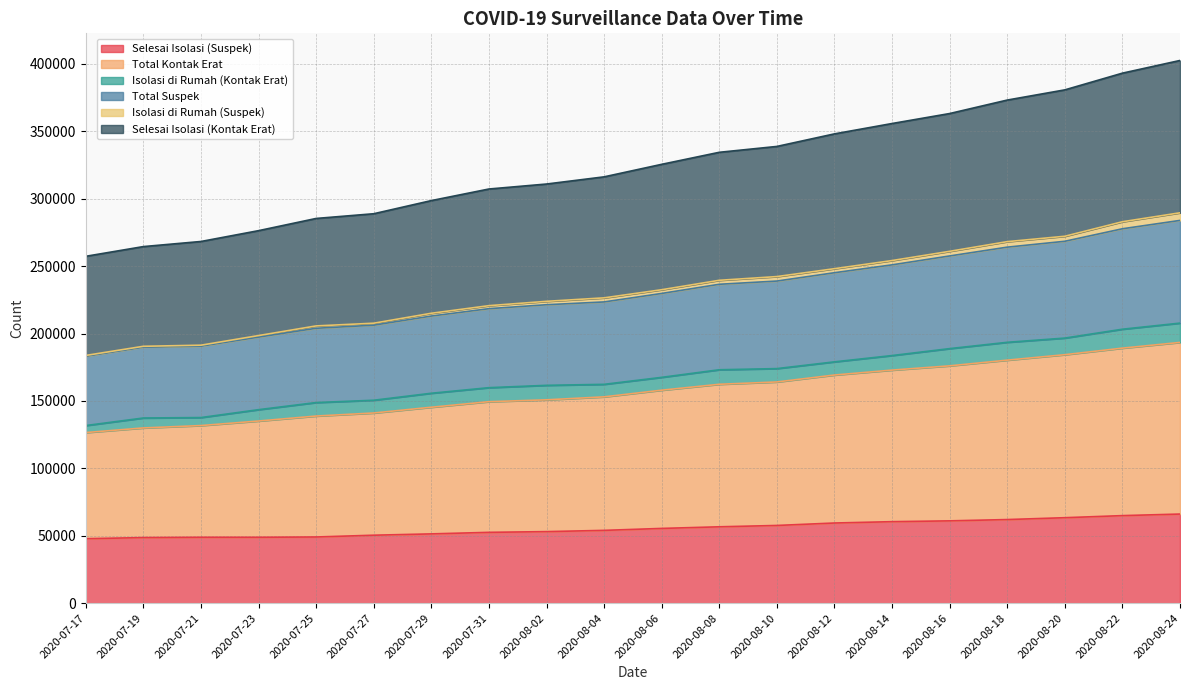

What is the maximum value for Selesai Isolasi (Suspek)?

66101